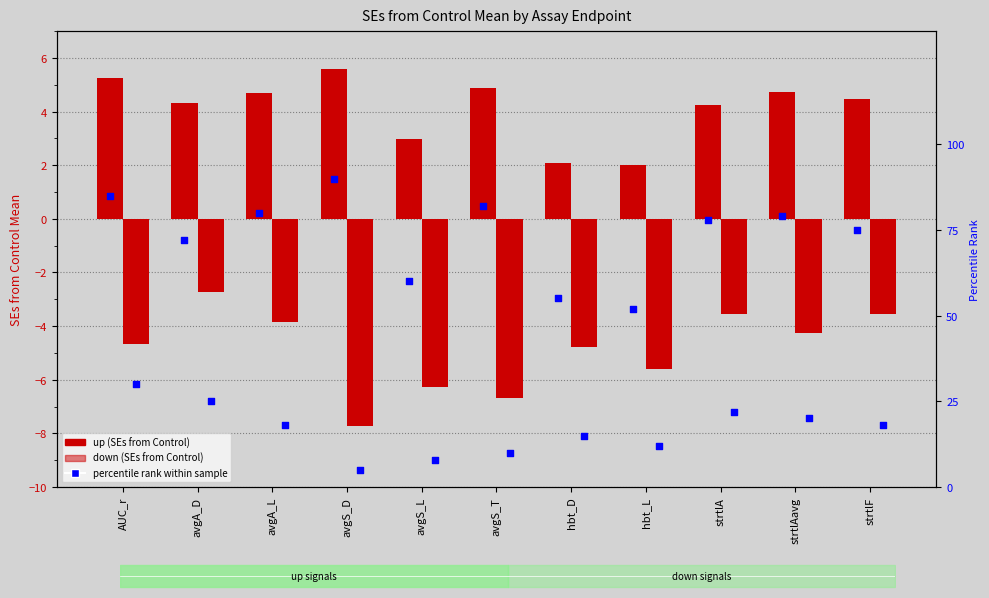

At which category is the sum across all series the highest?

AUC_r